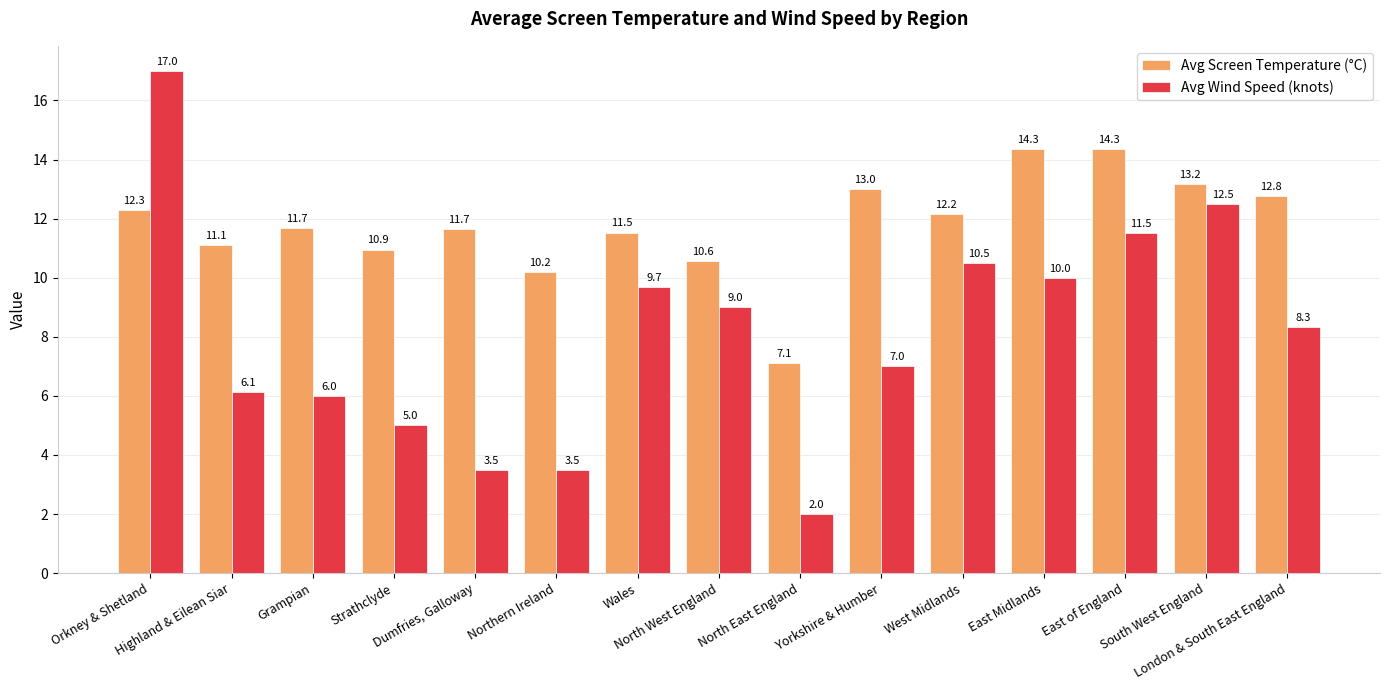

Are the bars horizontal?

No